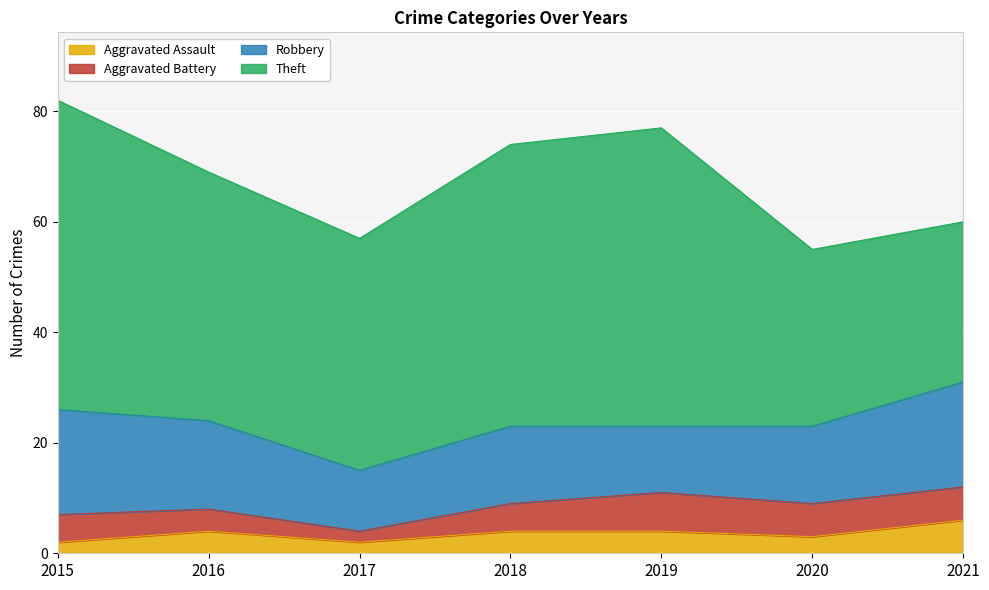

At how many categories does at least one series exceed 17?

7